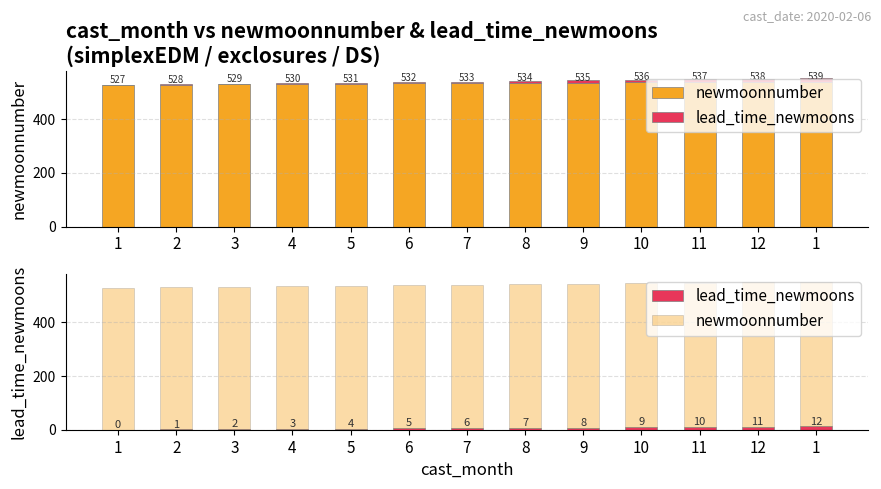

Between 4 and 5, which series saw the biggest shift?

newmoonnumber